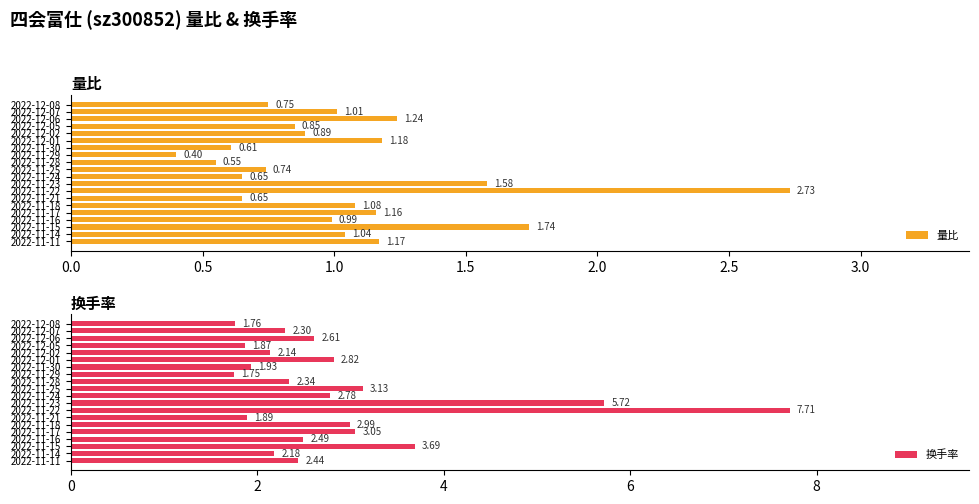

What is the greatest value displayed?

7.7